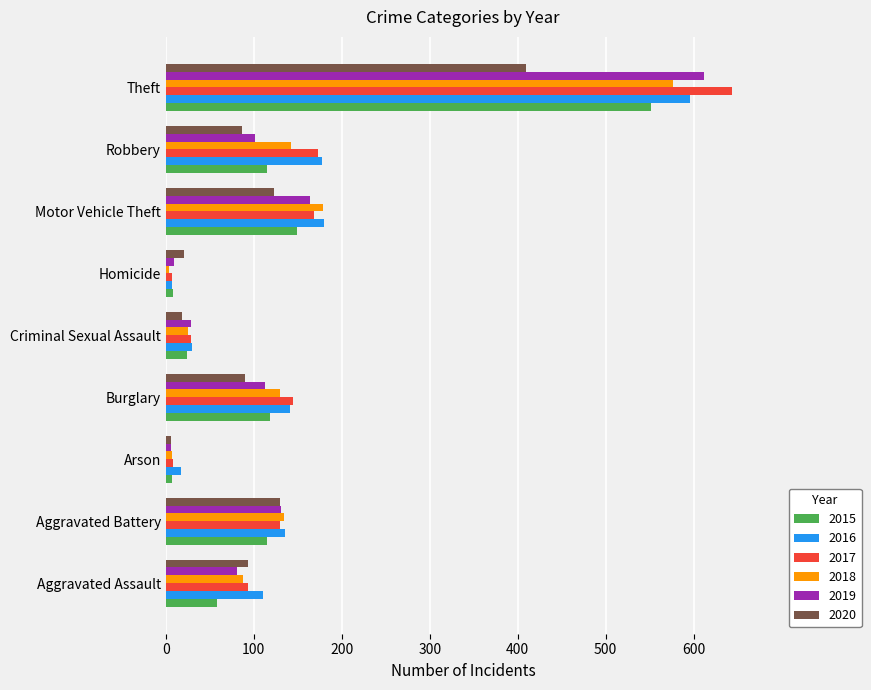

At how many categories does at least one series exceed 65?

6